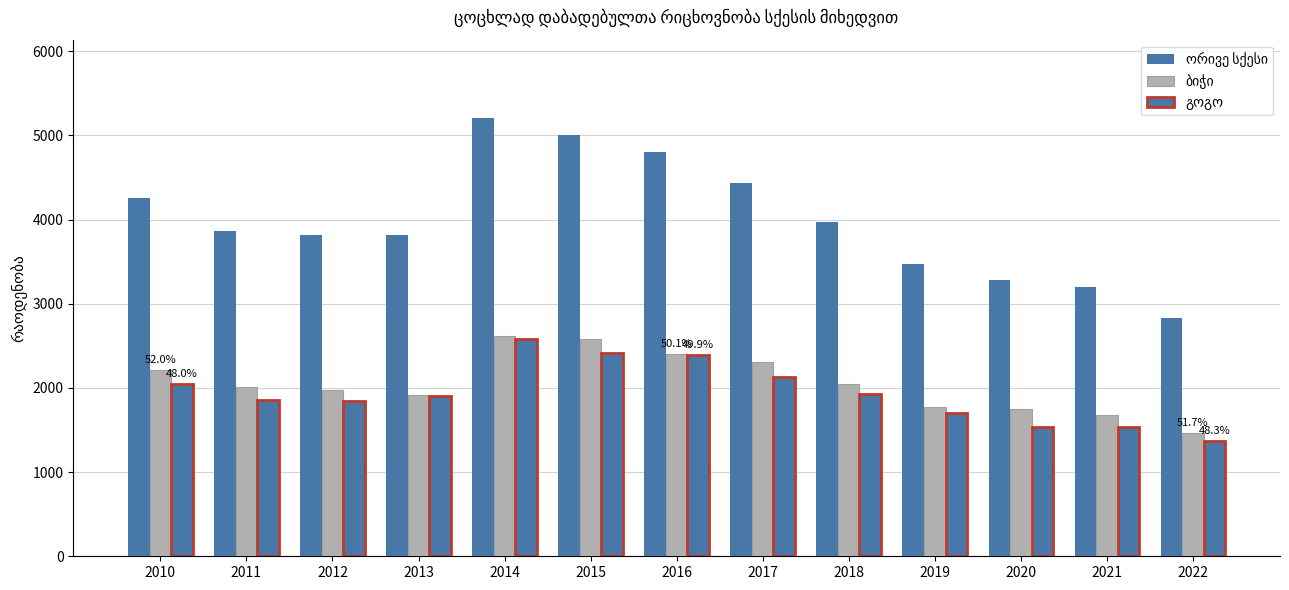

What is the difference between the highest and lowest values at 2016?

2404